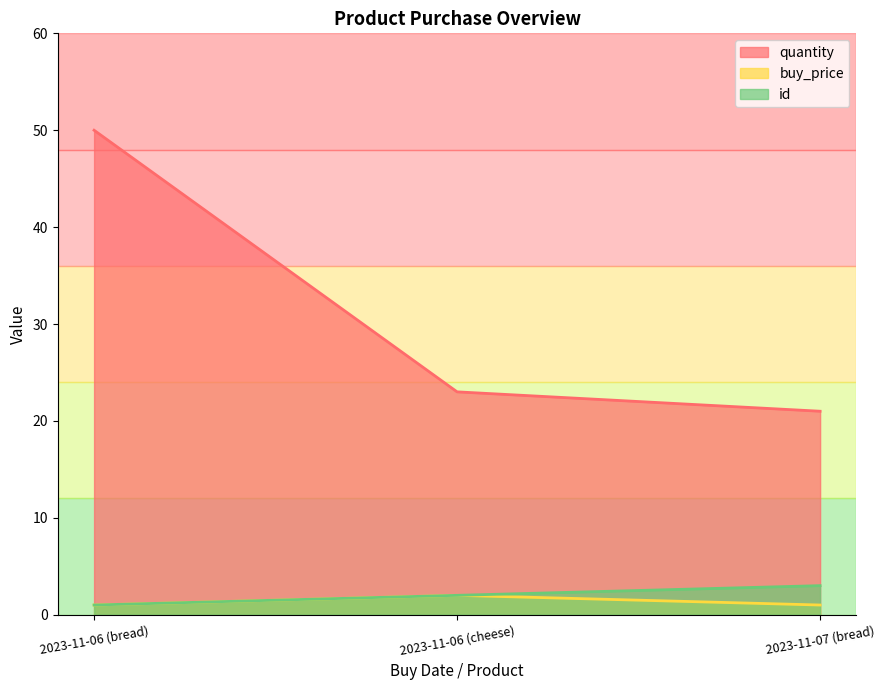

Reading right to left, list all the values displayed in this chart.

quantity: 2023-11-07 (bread)=21	2023-11-06 (cheese)=23	2023-11-06 (bread)=50
buy_price: 2023-11-07 (bread)=1	2023-11-06 (cheese)=2	2023-11-06 (bread)=1
id: 2023-11-07 (bread)=3	2023-11-06 (cheese)=2	2023-11-06 (bread)=1